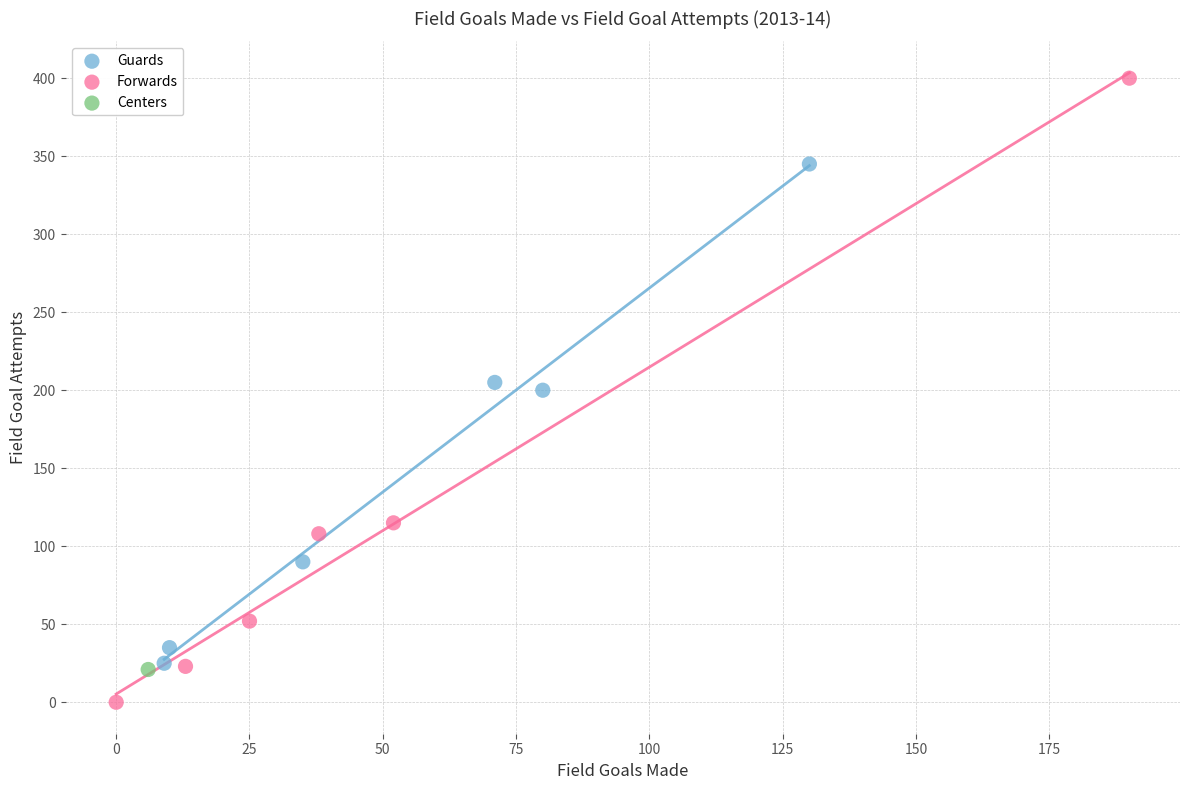

What are all the series names shown in the legend?

Guards, Forwards, Centers